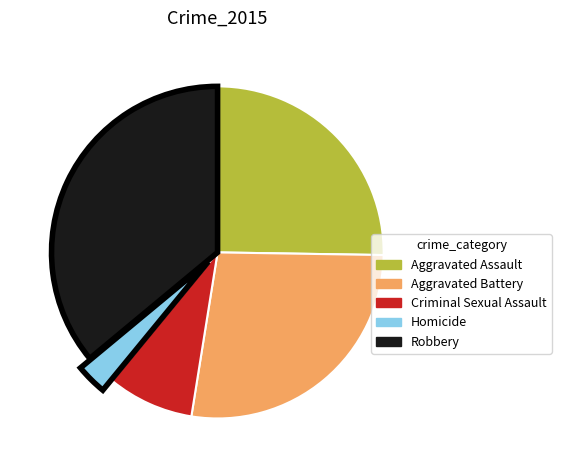

Does any single category account for the majority?

No